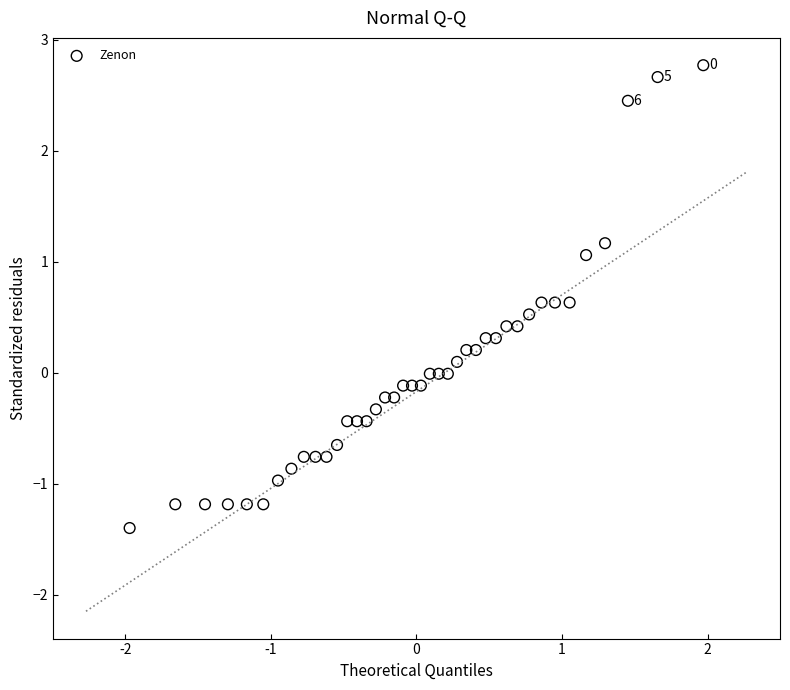

What is the range of Y values (max minus min)?

4.2